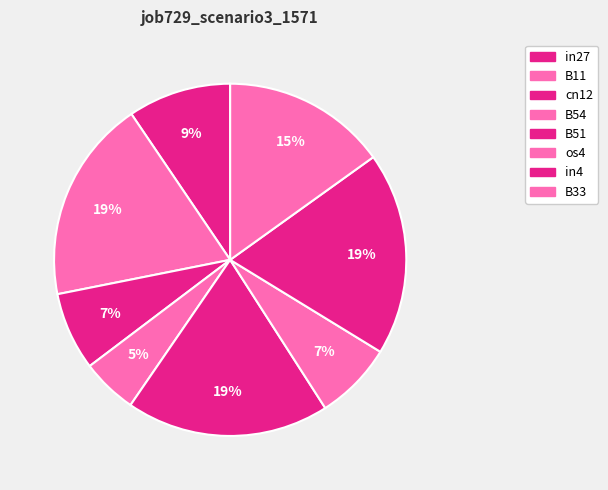

Does any single category account for the majority?

No